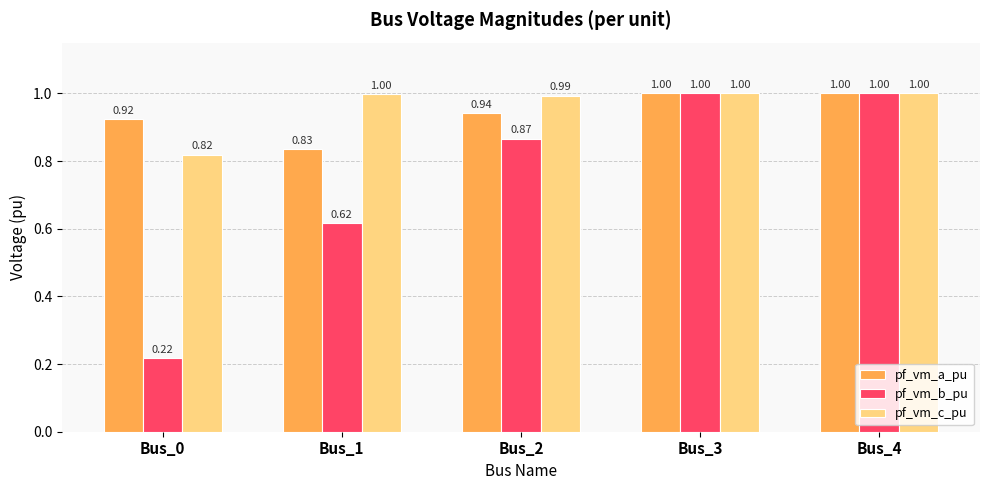

Which series has the largest range (max minus min)?

pf_vm_b_pu